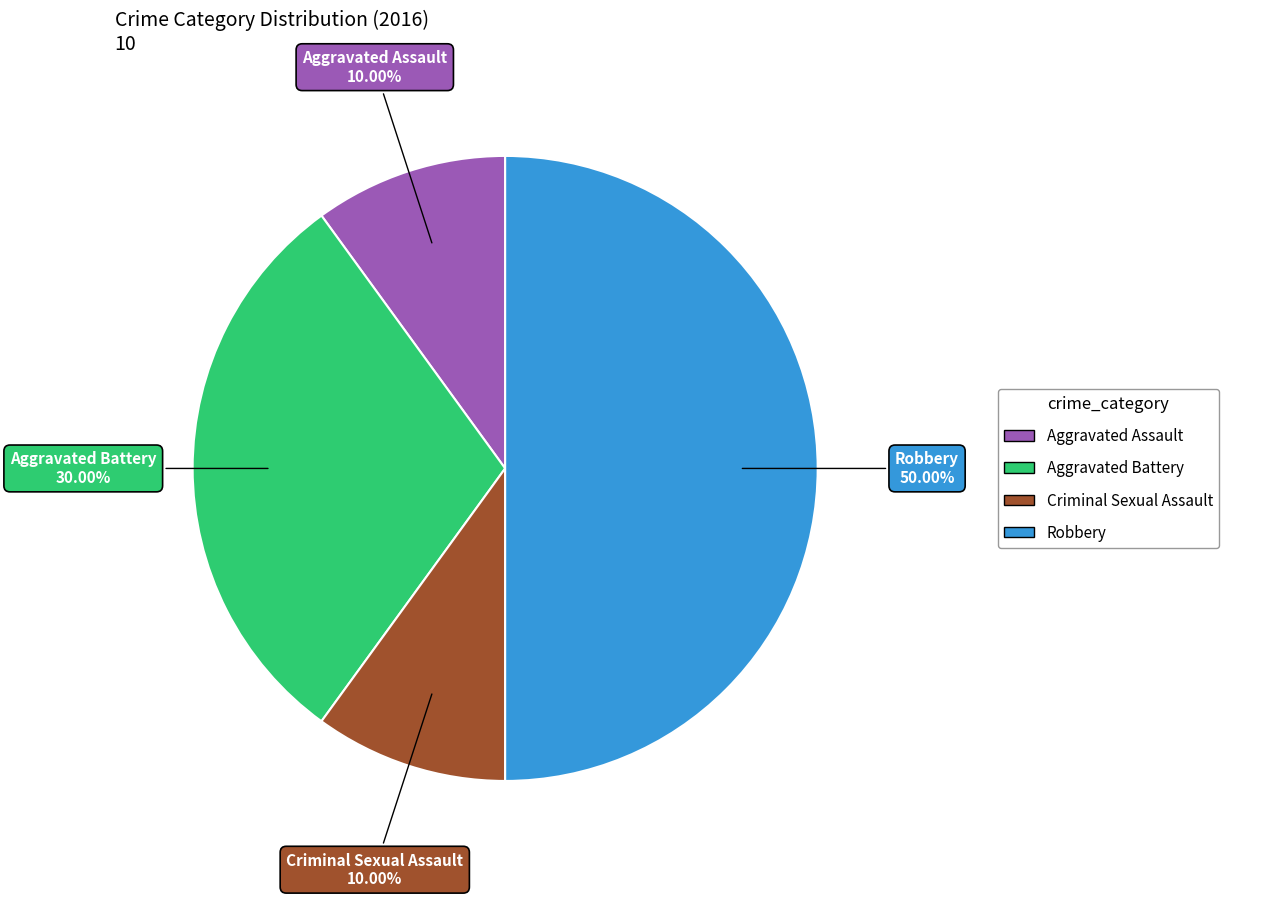

Count the number of slices in the pie.

4